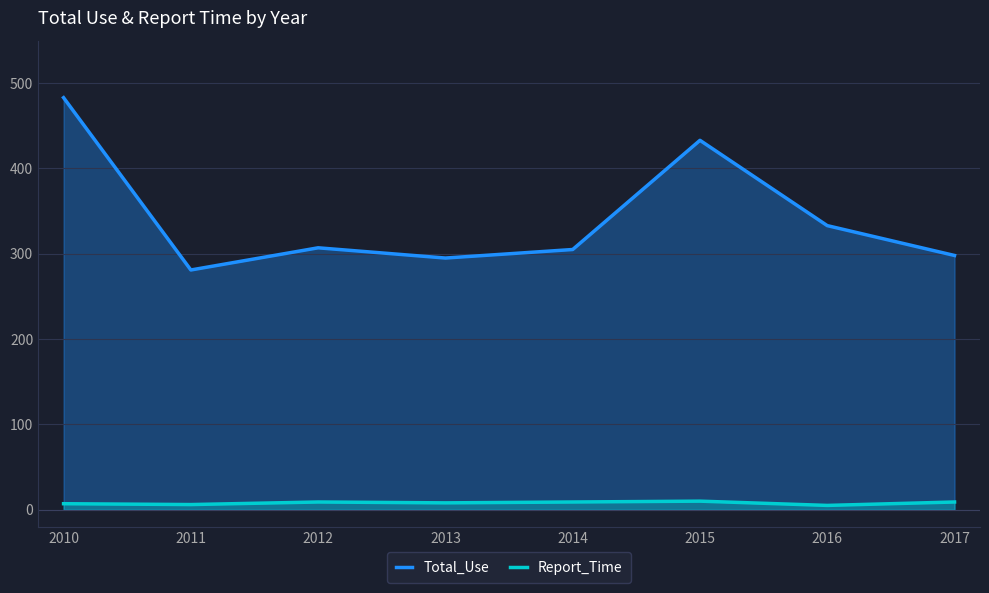

The Report_Time series shows 9 at 2012. True or false?

True